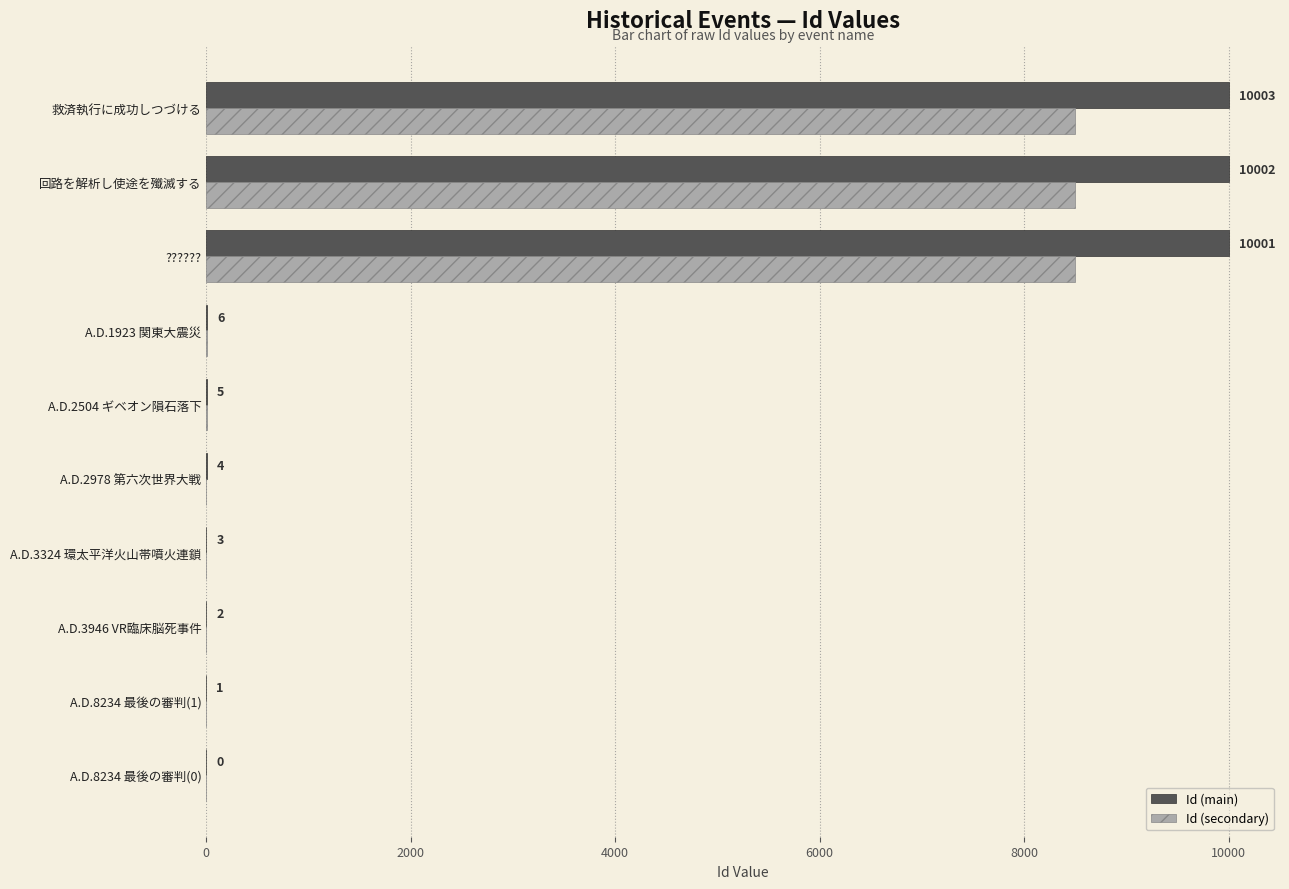

Which series changed the most between A.D.2978 第六次世界大戦 and ???????

Id (main)